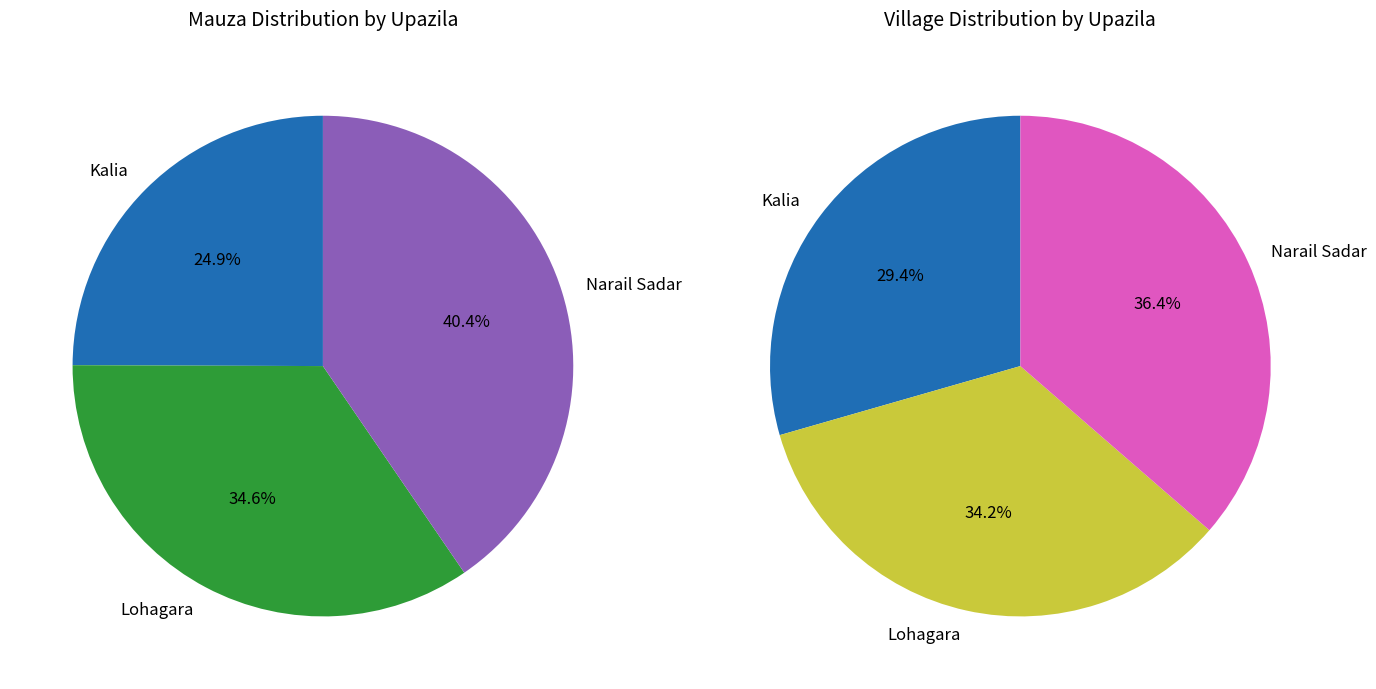

To the nearest percent, what percentage of the pie is Narail Sadar?

40%